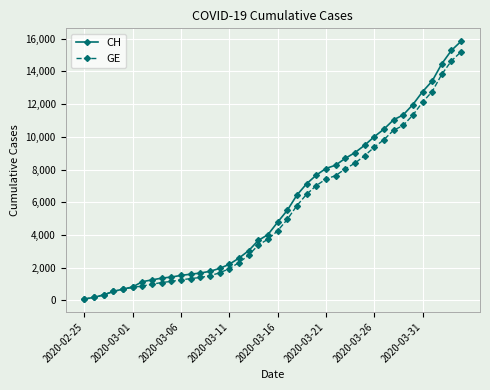

What is the maximum value for CH?

15850